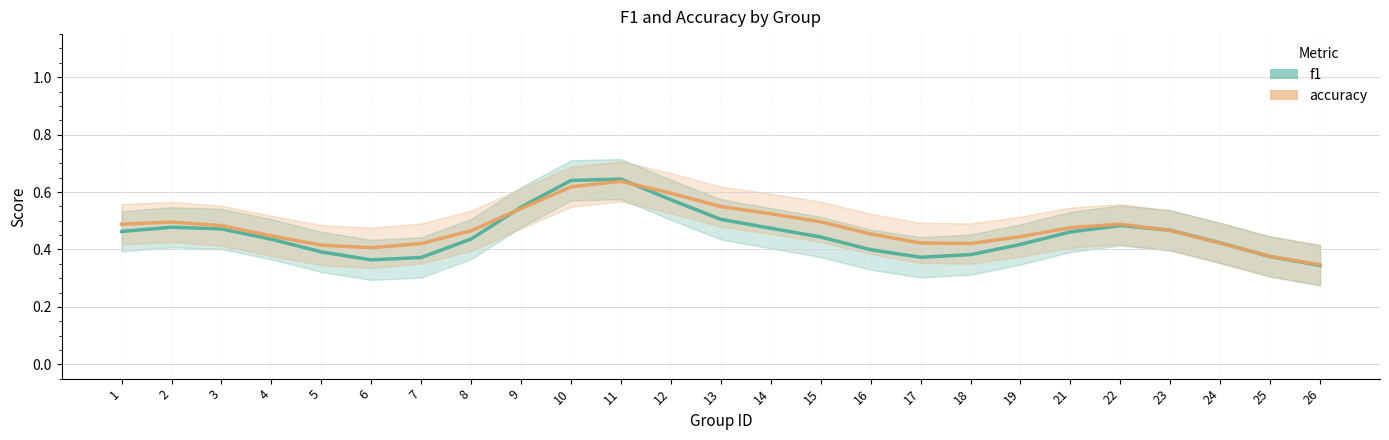

List the series in order of their overall mean, lowest first.

f1, accuracy